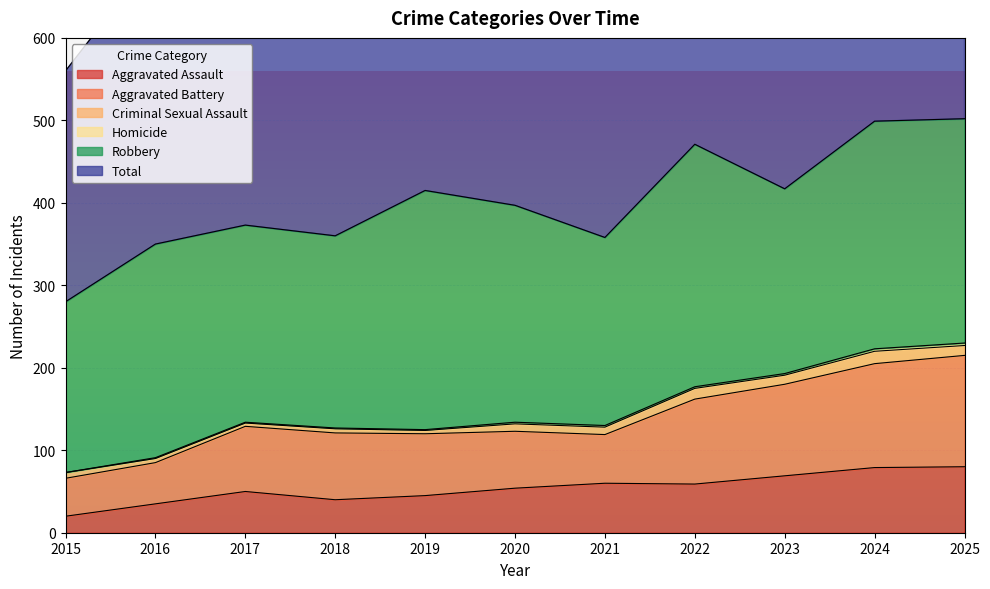

Is it true that Aggravated Assault equals 60 at 2021?

True